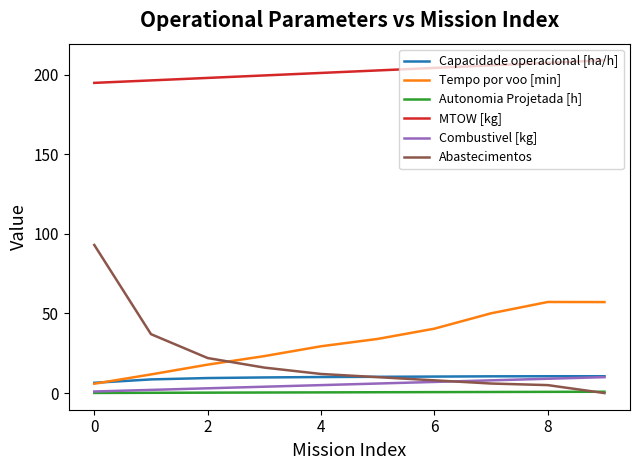

Which series has the largest range (max minus min)?

Abastecimentos